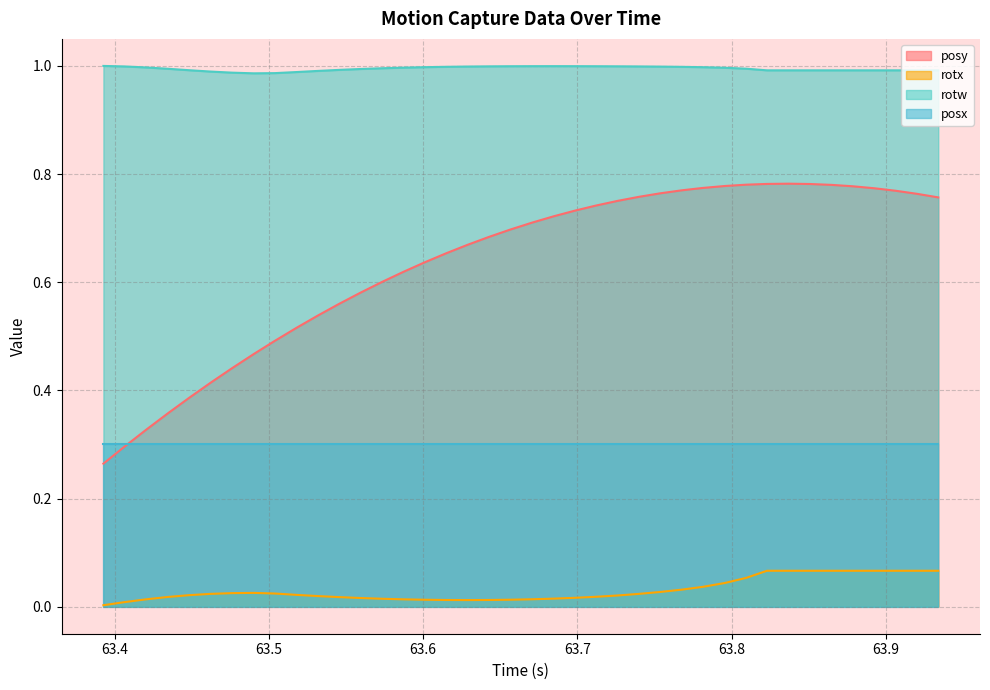

What is the value of the rotx point at the 40th from the left?

0.1